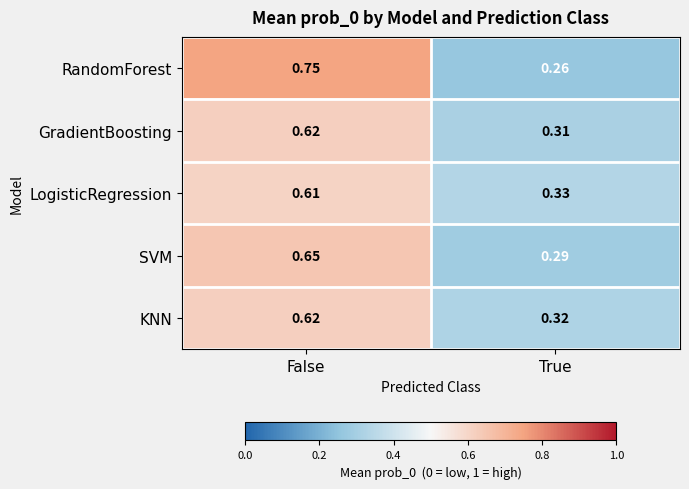

Which label corresponds to the largest value in the chart?

False